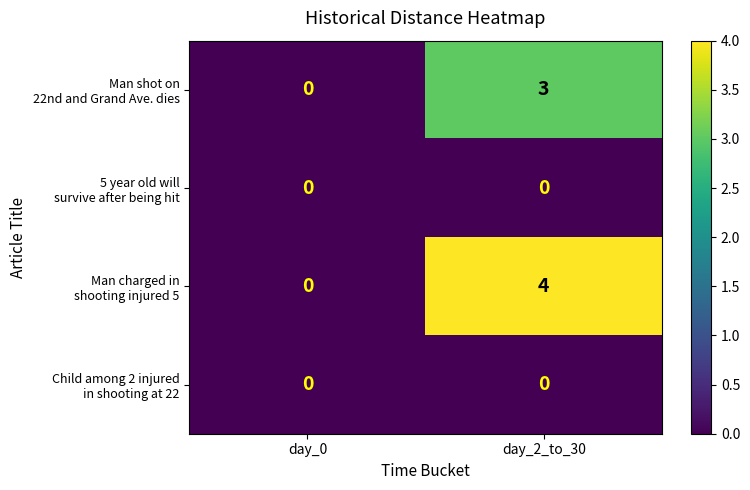

At which category is the sum across all series the highest?

day_2_to_30